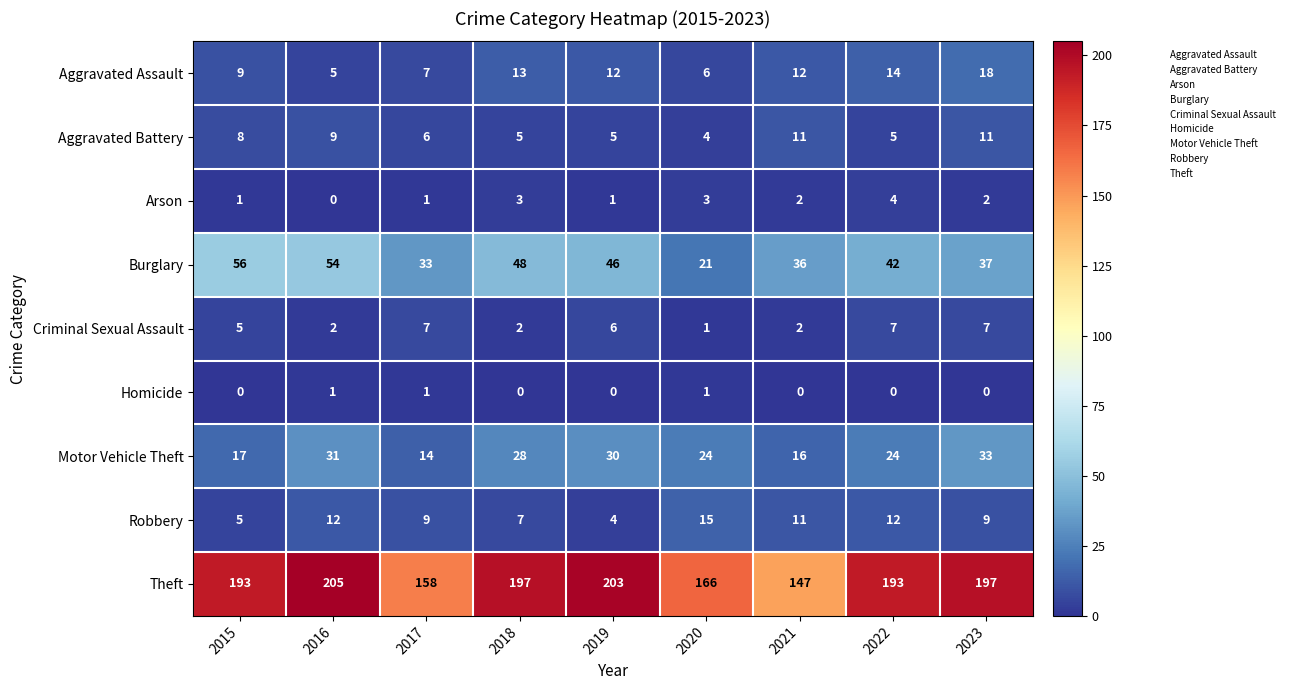

What value does the Aggravated Battery series have at 2022?

5